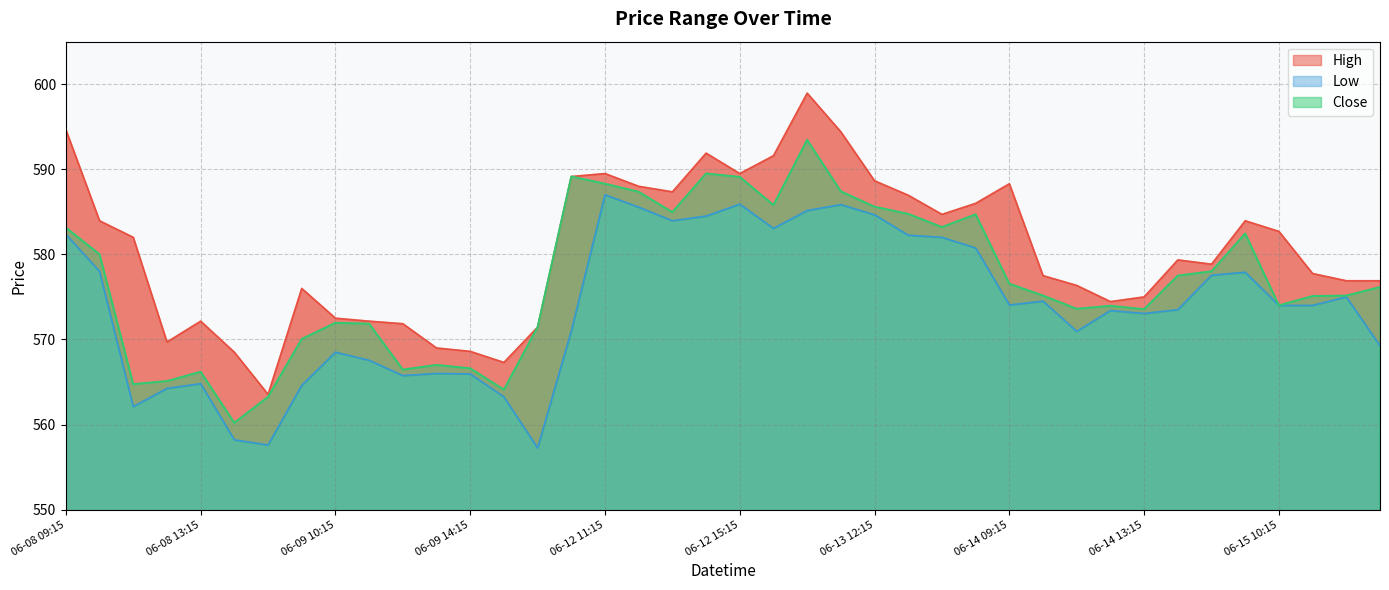

What is the label of the 10th point from the left?

2023-06-09 11:15